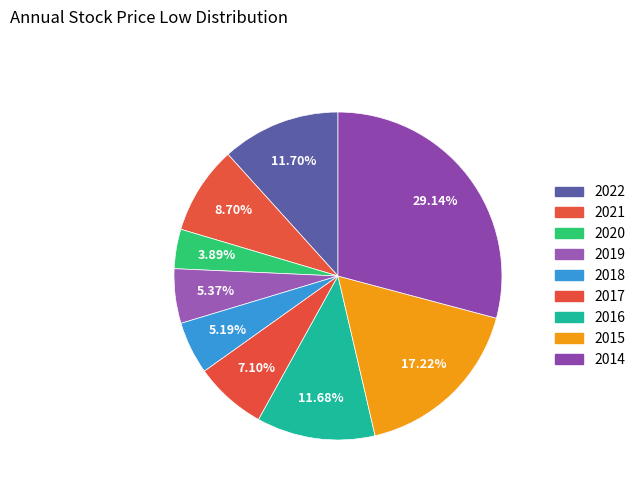

True or false: 2018 accounts for 16% of the total.

False